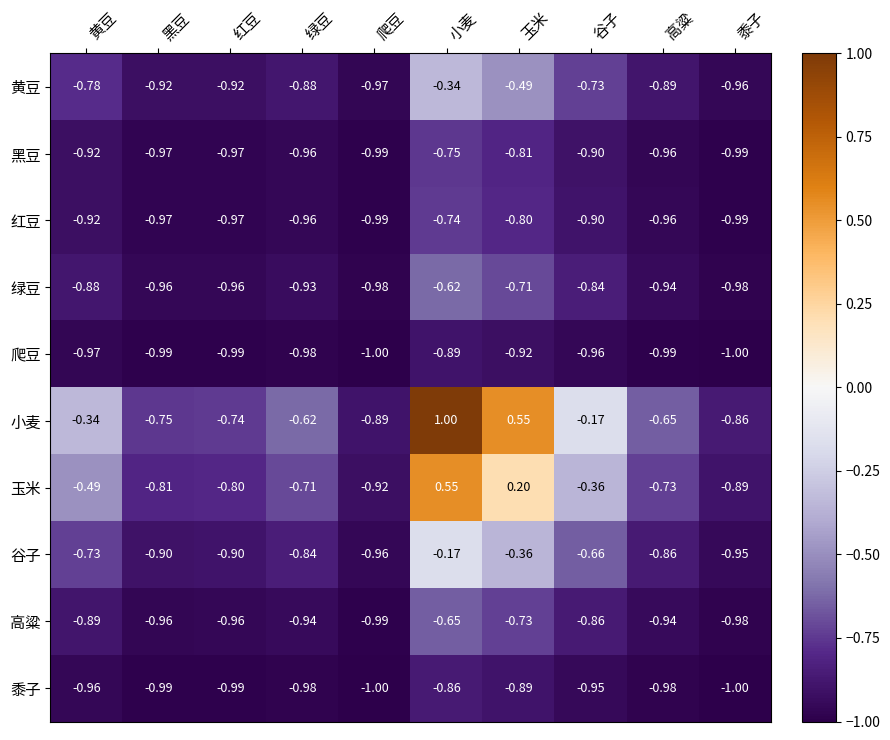

At which category is the sum across all series the highest?

小麦